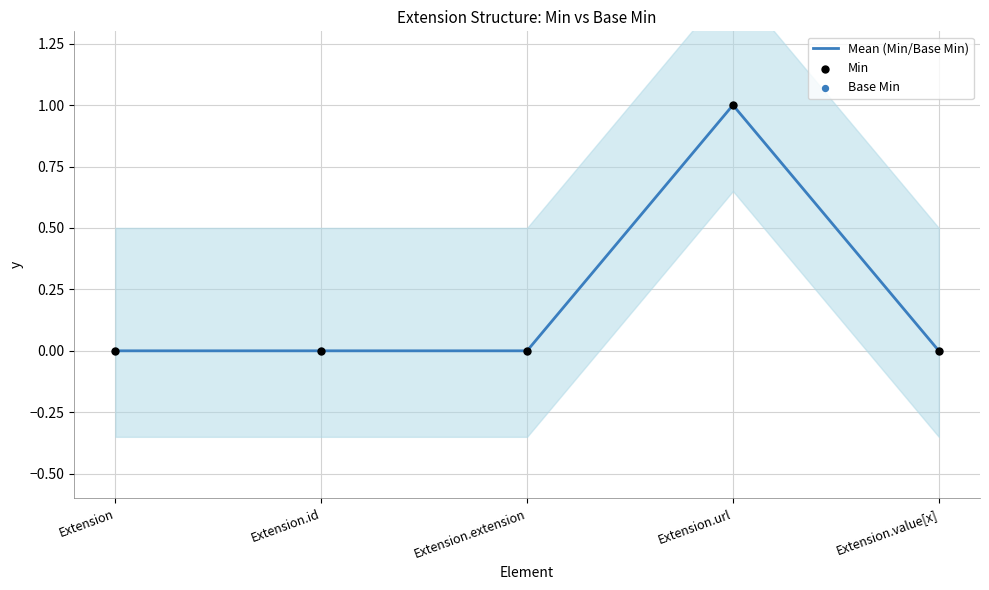

Which series contains the lowest Y value?

Mean (Min/Base Min)